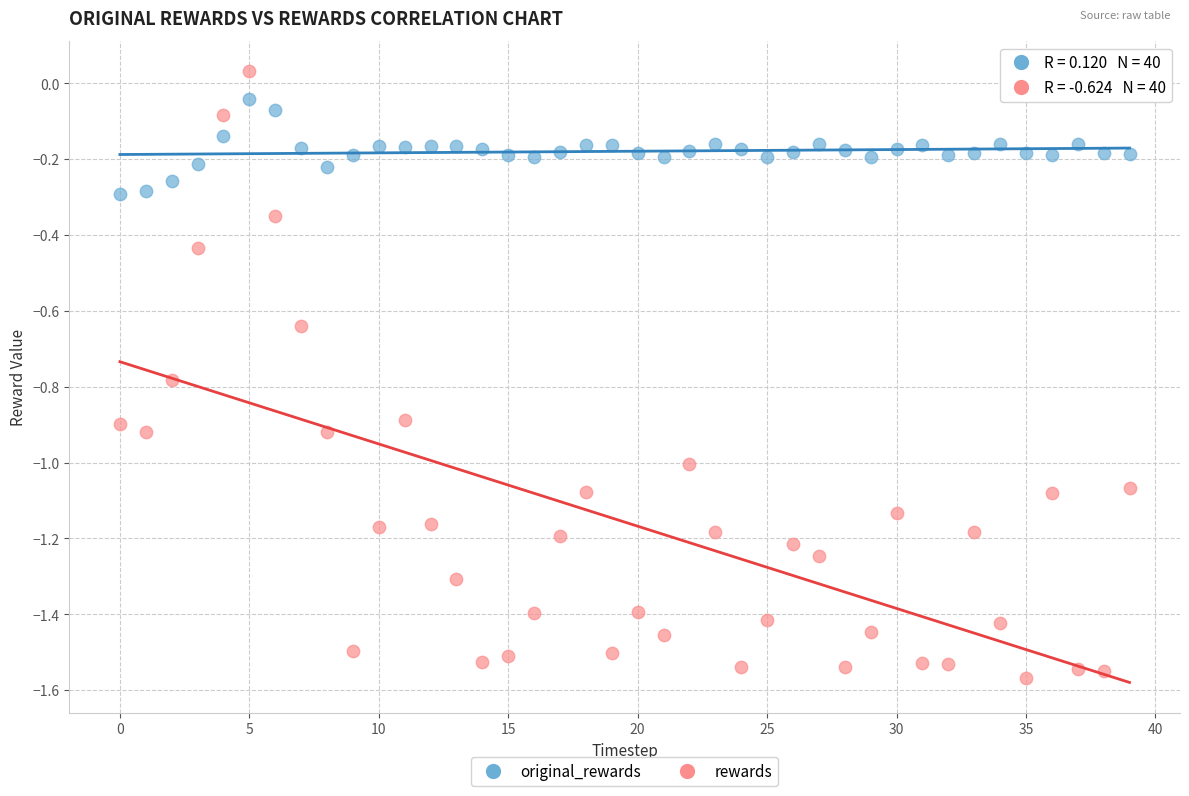

Which series has the widest spread of Y values?

rewards